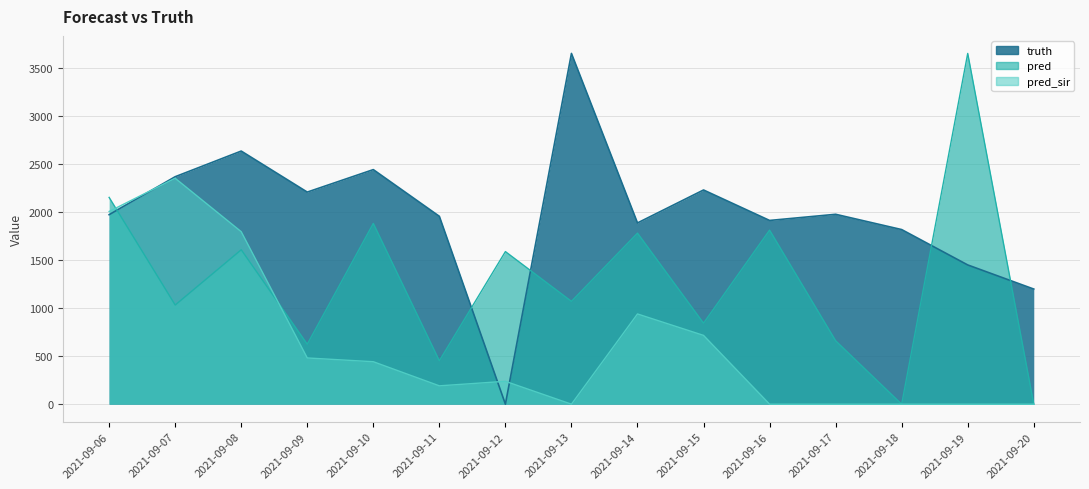

What are all the series names shown in the legend?

truth, pred, pred_sir